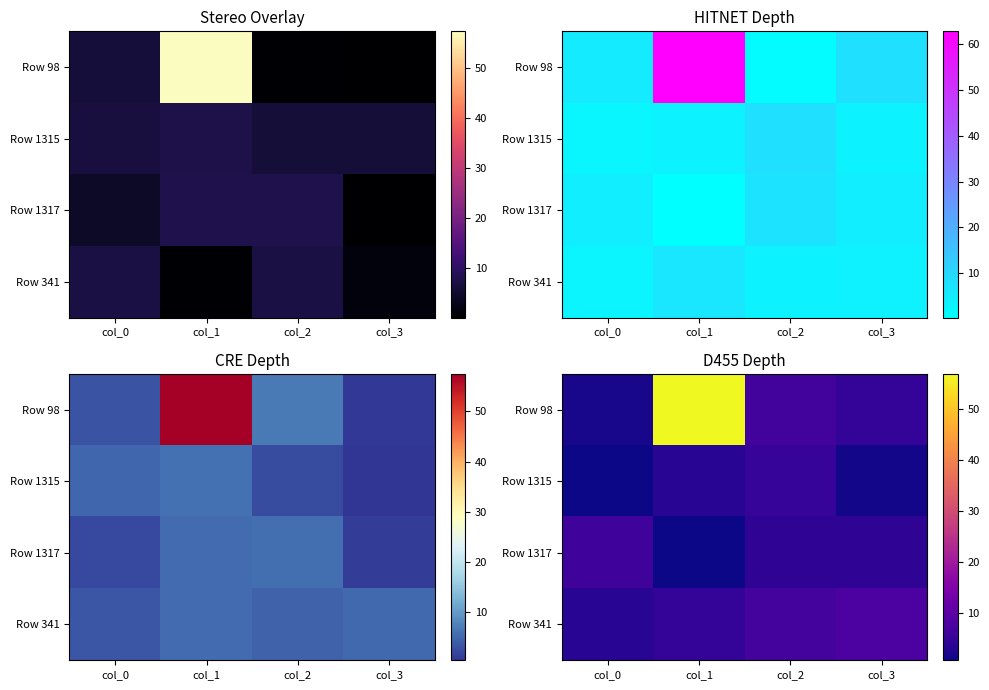

Reading left to right, extract all data points from this chart.

row_0: 1.7	57.0	6.6	4.8
row_1: 0.8	3.6	5.0	1.3
row_2: 6.1	0.9	4.2	4.3
row_3: 3.6	4.8	7.1	7.9